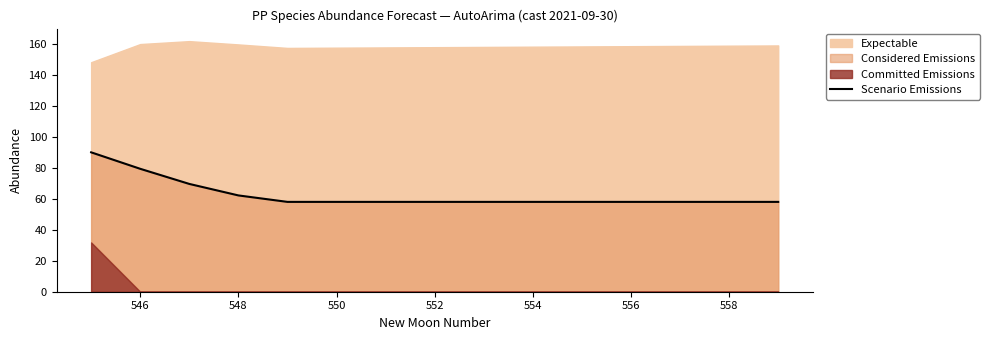

The value at 552 is 32.1. True or false?

False